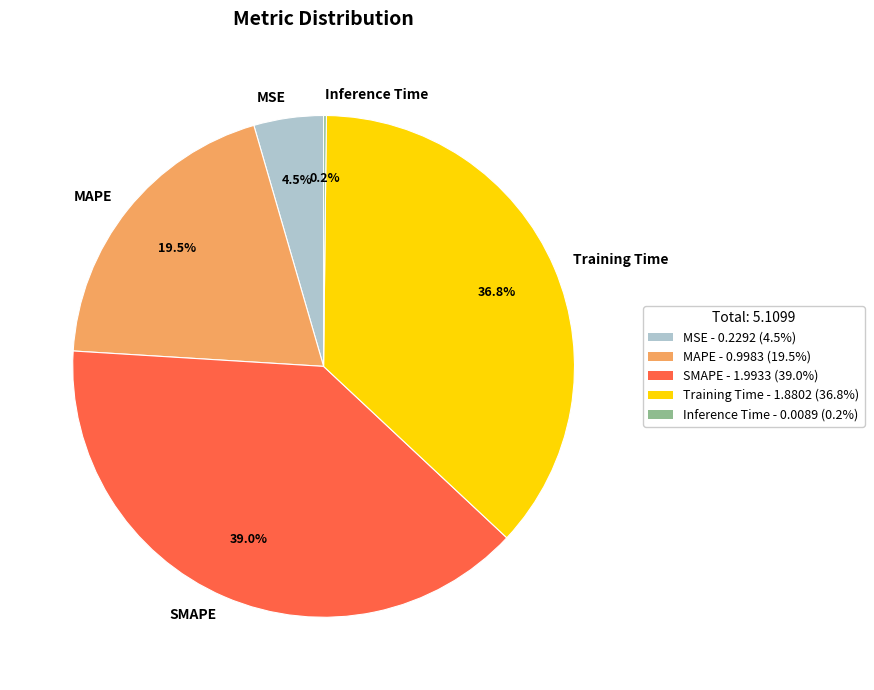

To the nearest percent, what is the difference between the SMAPE and Training Time slice percentages?

2%